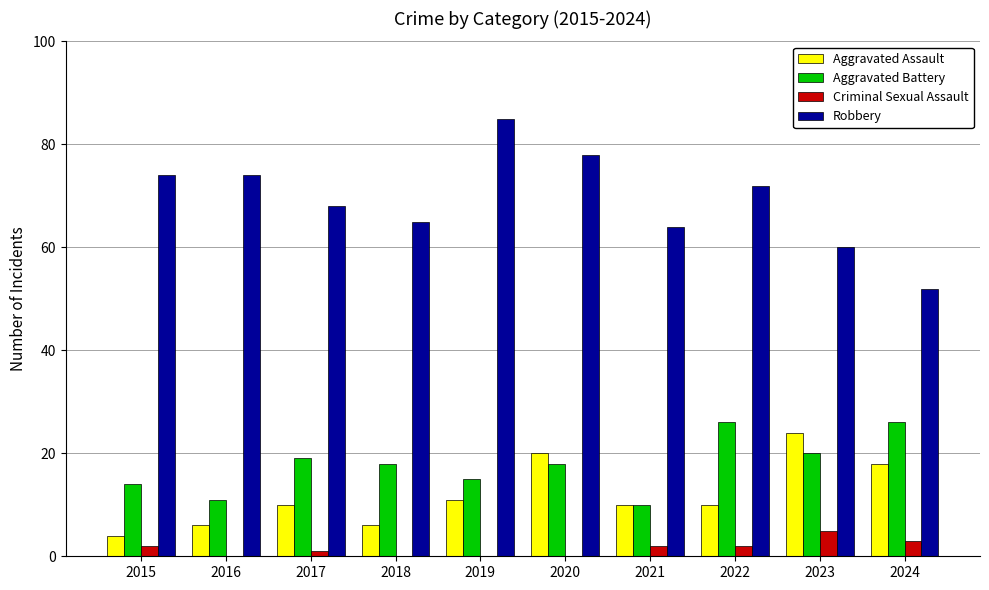

The Robbery series shows 111 at 2022. True or false?

False